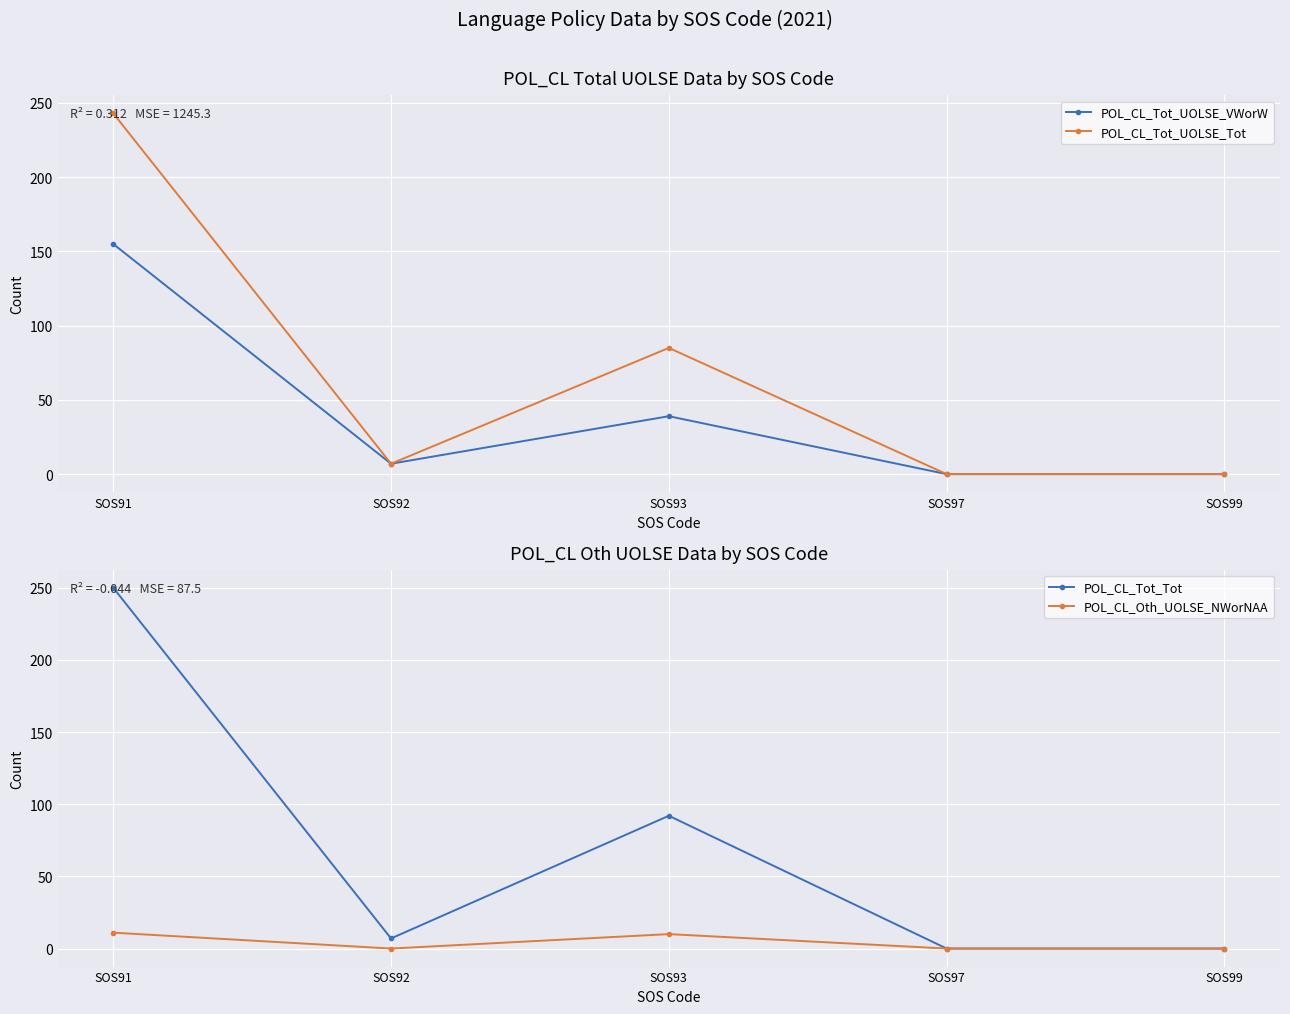

List the labels in order of POL_CL_Tot_Tot value, largest first.

SOS91, SOS93, SOS92, SOS97, SOS99